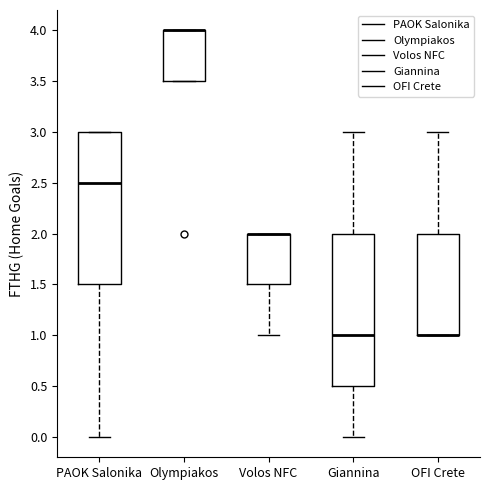

Reading left to right, read every box against the y-axis: the position of its median line, the range the box covers, and the ends of its whiskers. The values are not printed on the chart, so give them approximately, as read against the axis.

PAOK Salonika: median 2.5, box 1.5 to 3.0, whiskers 0.0 to 3.0
Olympiakos: median 4.0 (drawn on the box's upper edge), box 3.5 to 4.0, whiskers 3.5 to 4.0
Volos NFC: median 2.0 (drawn on the box's upper edge), box 1.5 to 2.0, whiskers 1.0 to 2.0
Giannina: median 1.0, box 0.5 to 2.0, whiskers 0.0 to 3.0
OFI Crete: median 1.0 (drawn on the box's lower edge), box 1.0 to 2.0, whiskers 1.0 to 3.0